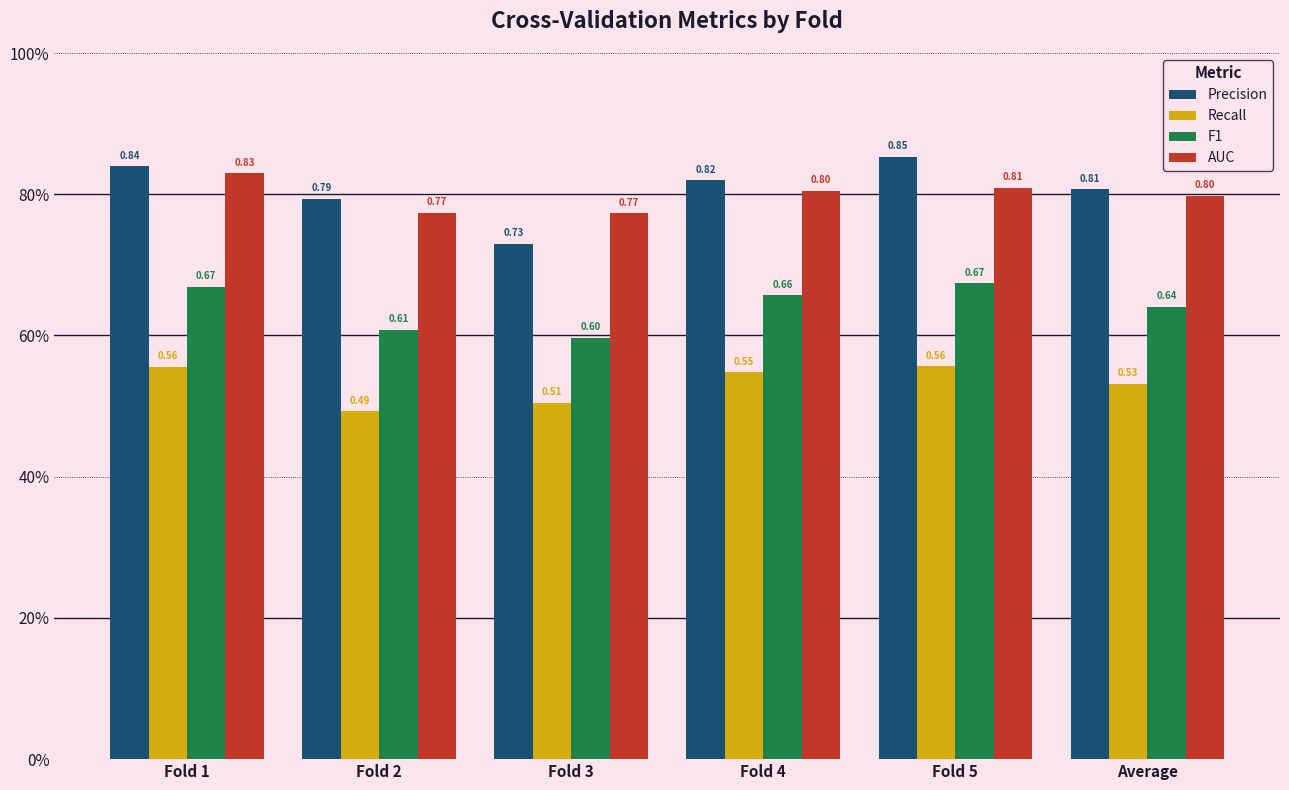

What are all the series names shown in the legend?

Precision, Recall, F1, AUC